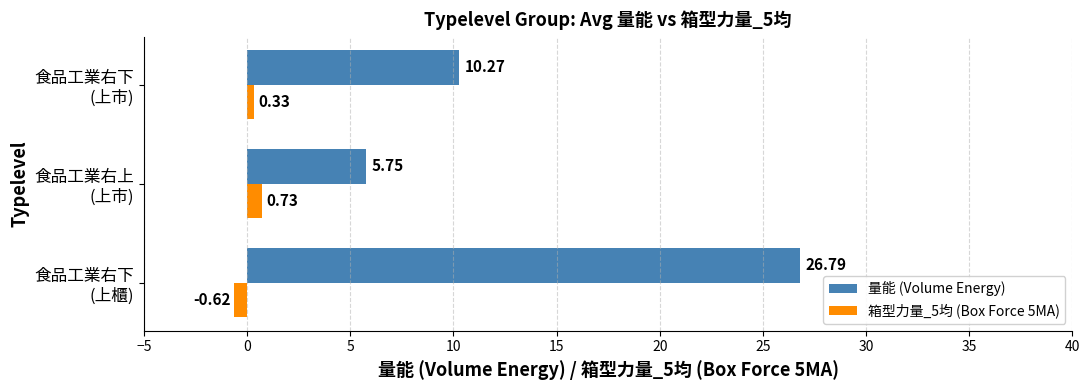

Which series has the largest range (max minus min)?

量能 (Volume Energy)